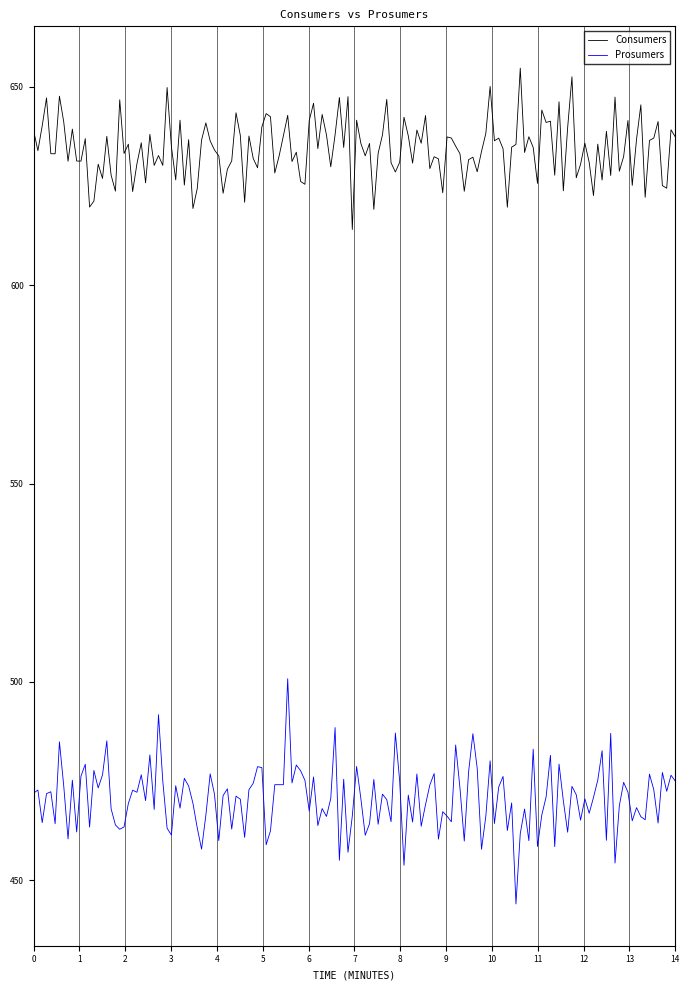

Rank the series by their maximum value, from highest to lowest.

Consumers, Prosumers